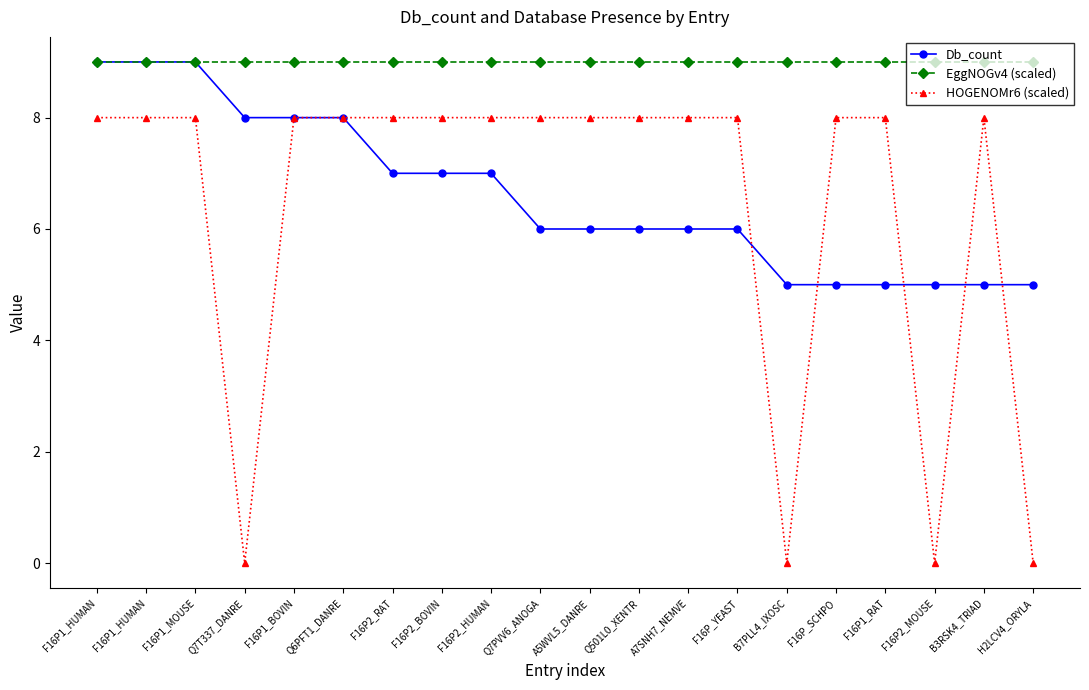

Reading left to right, extract all data points from this chart.

Db_count: 9	9	9	8	8	8	7	7	7	6	6	6	6	6	5	5	5	5	5	5
EggNOGv4 (scaled): 9	9	9	9	9	9	9	9	9	9	9	9	9	9	9	9	9	9	9	9
HOGENOMr6 (scaled): 8	8	8	0	8	8	8	8	8	8	8	8	8	8	0	8	8	0	8	0